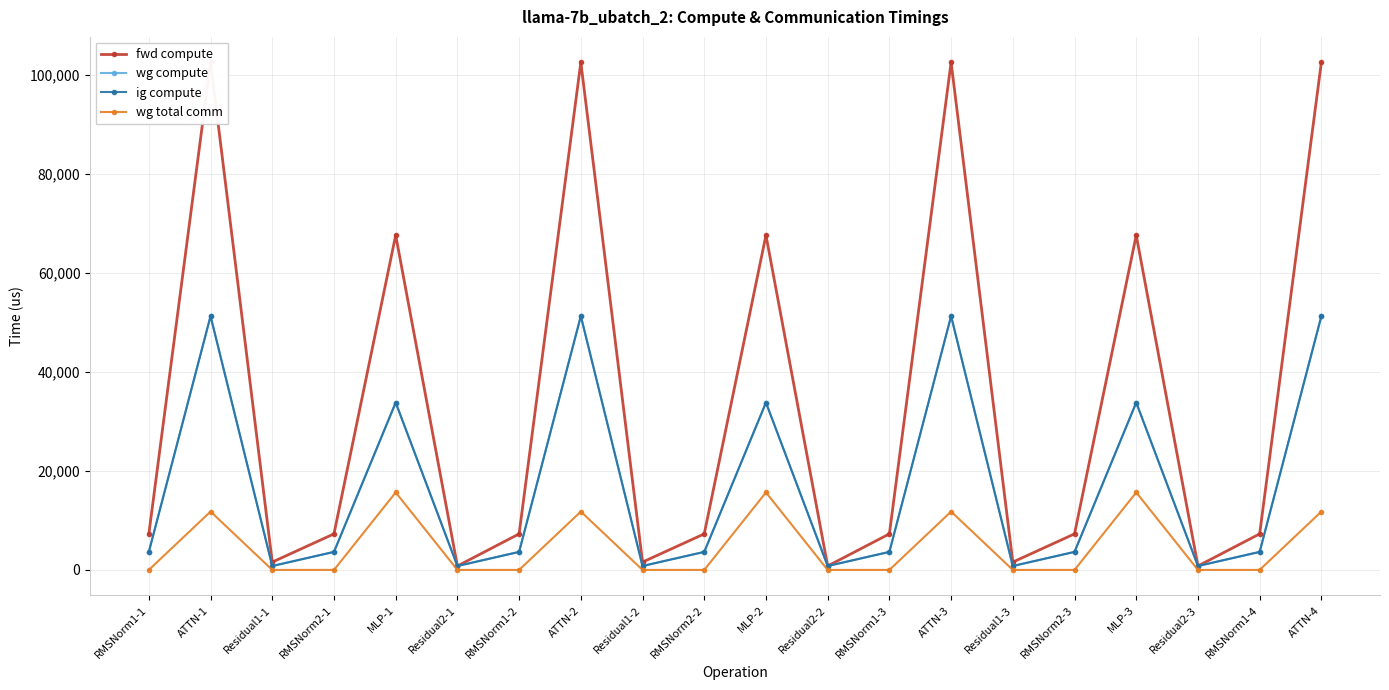

True or false: ig compute and wg total comm cross at least once.

False